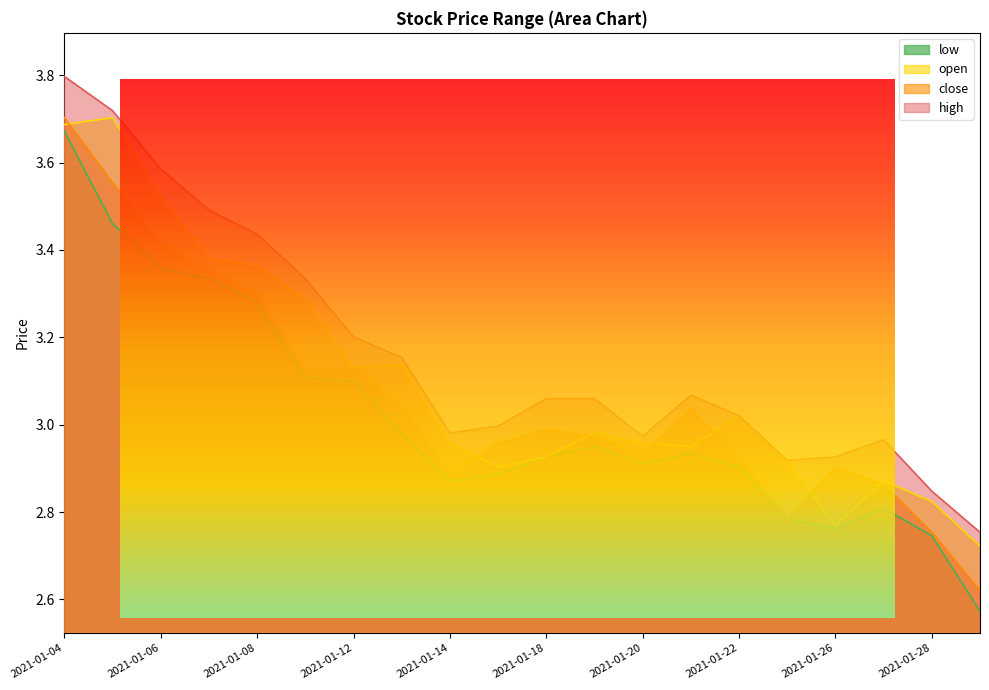

How many data points does each series have?

20